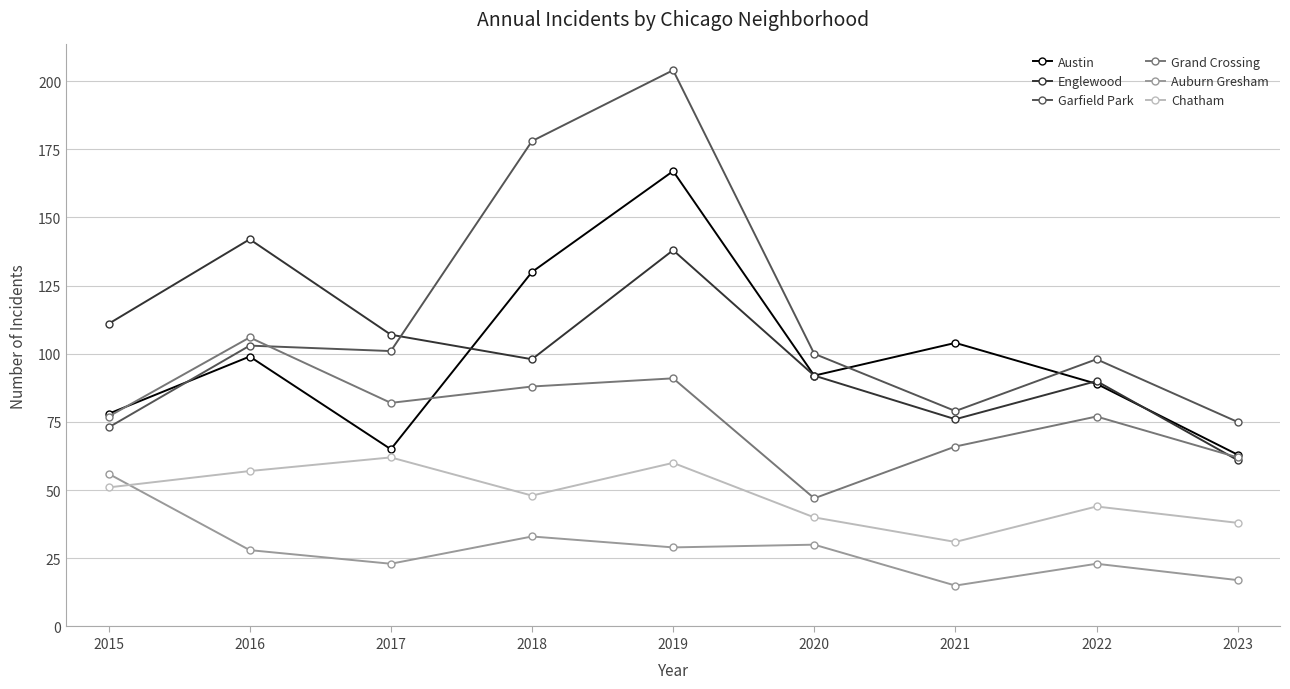

True or false: Auburn Gresham and Garfield Park cross at least once.

False